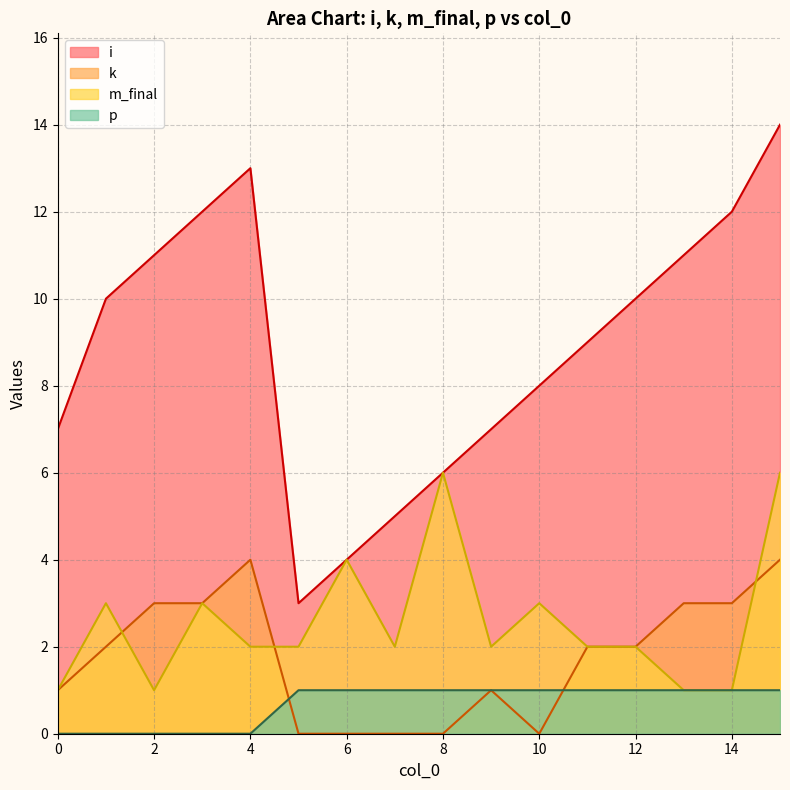

What is the value of the k point at the 12th from the left?

2